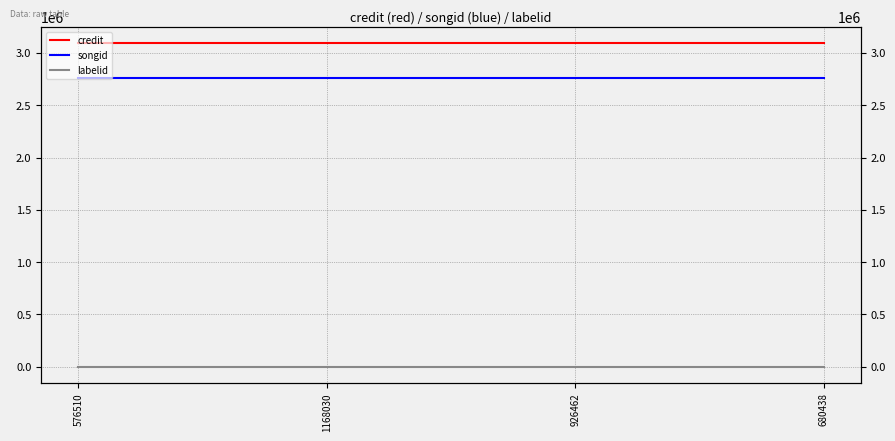

Does the chart have visible grid lines?

Yes